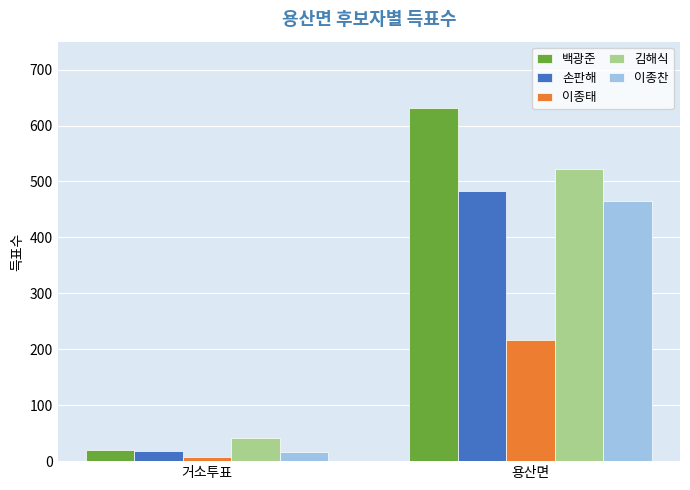

How many values in the 이종찬 series are below 466?

1